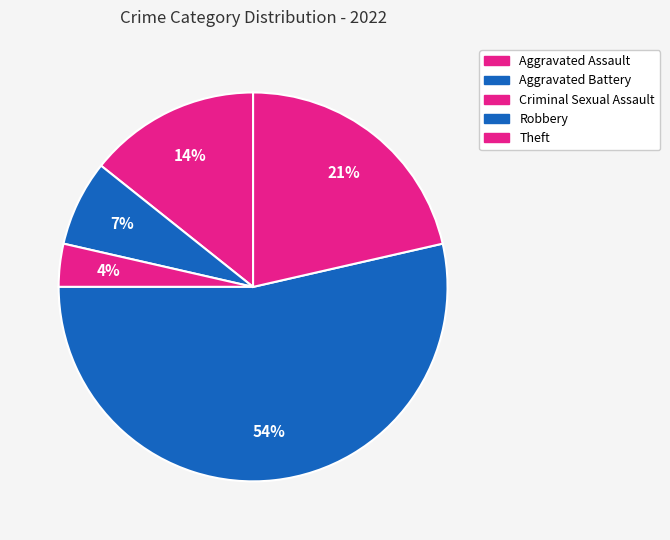

How many segments does this pie chart have?

5